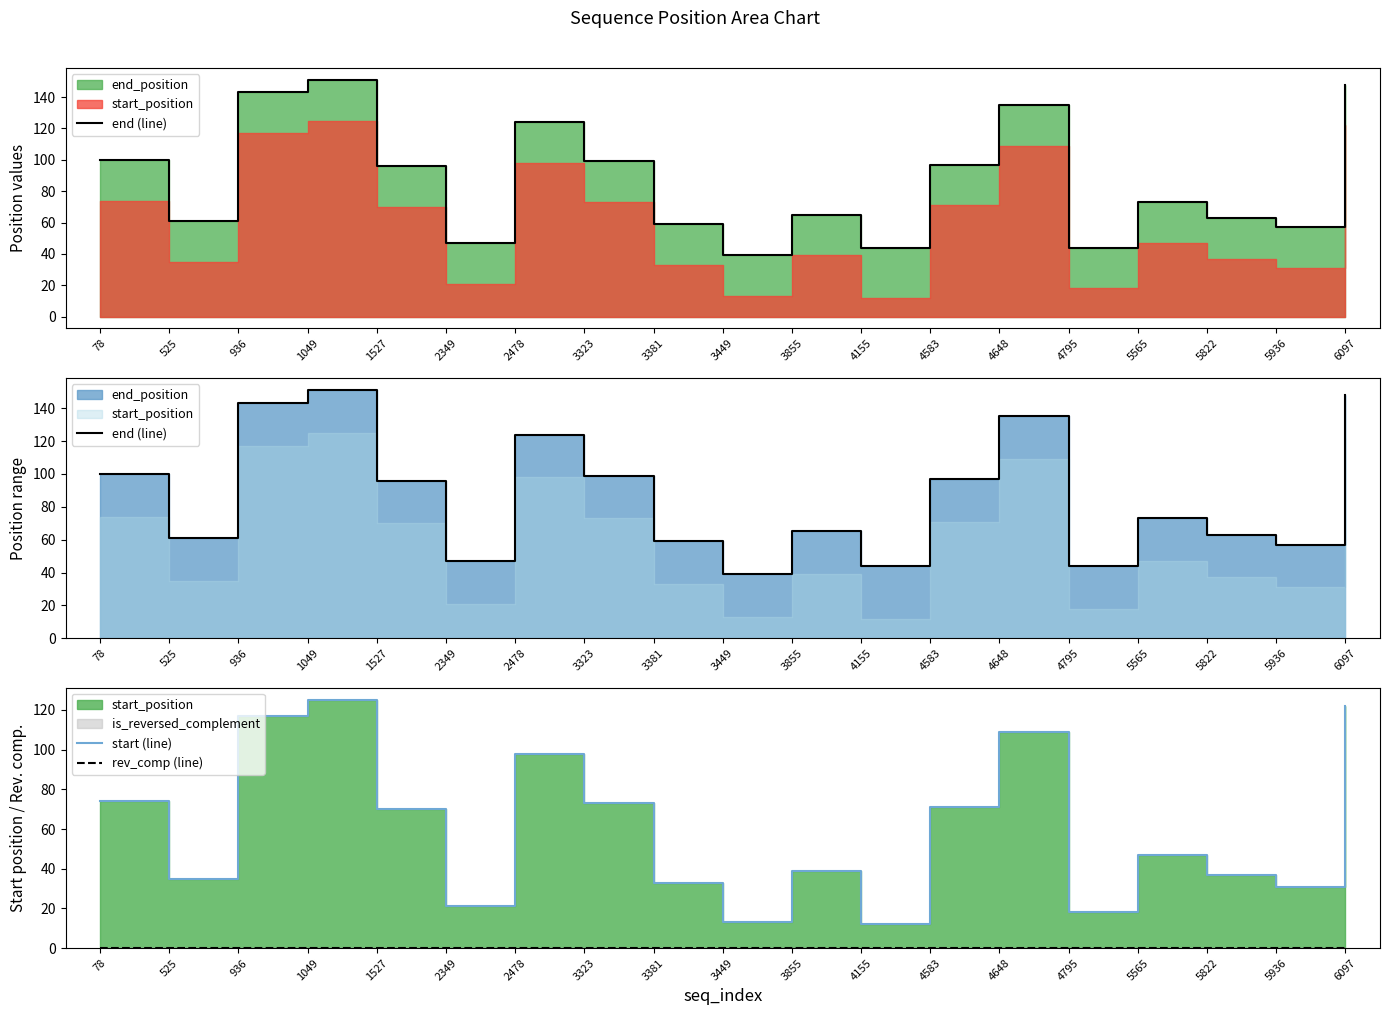

Which series has the largest total across all categories?

end (line)